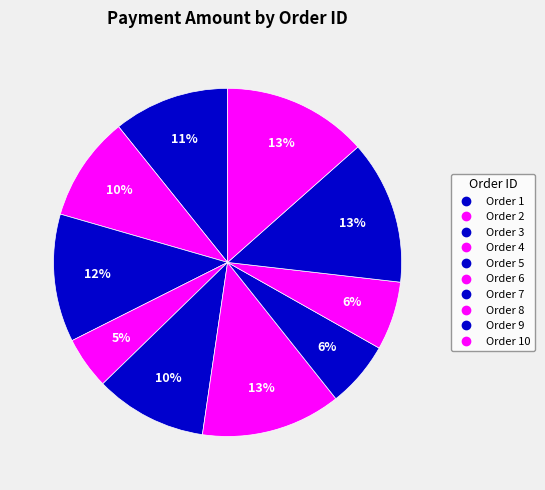

Rank the categories by value from highest to lowest.

10, 9, 6, 3, 1, 5, 2, 8, 7, 4